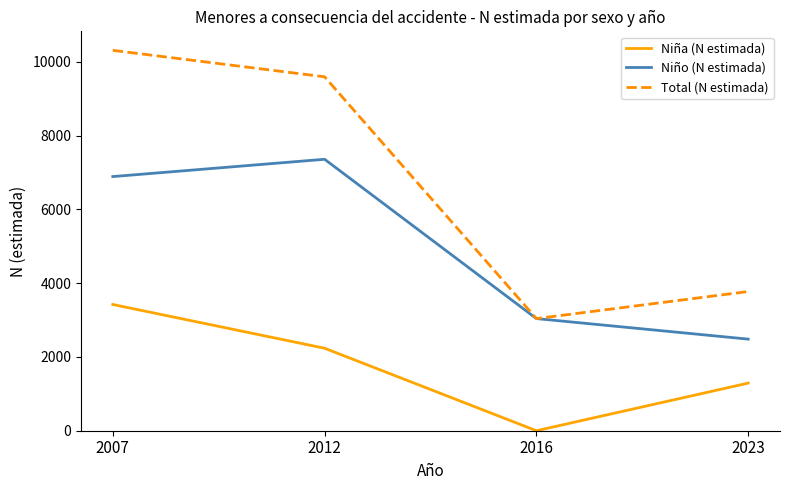

What is the difference between the maximum and second lowest values in the Total (N estimada) series?

6538